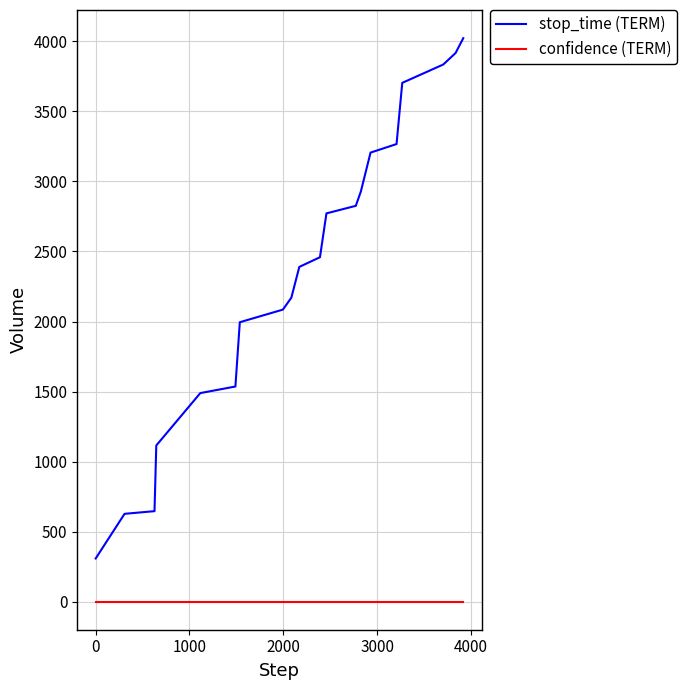

Which series has the largest range (max minus min)?

stop_time (TERM)